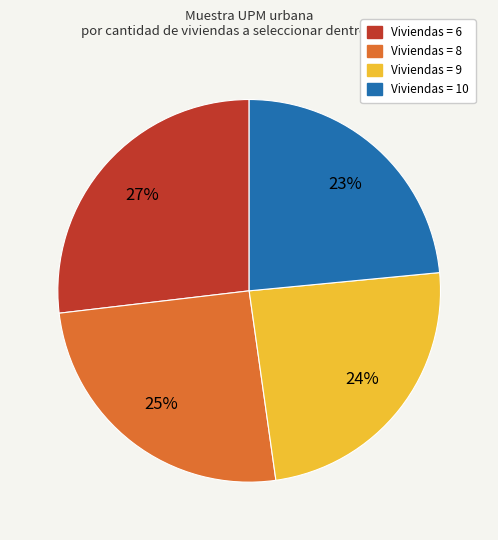

Is there any slice that represents more than half of the pie?

No